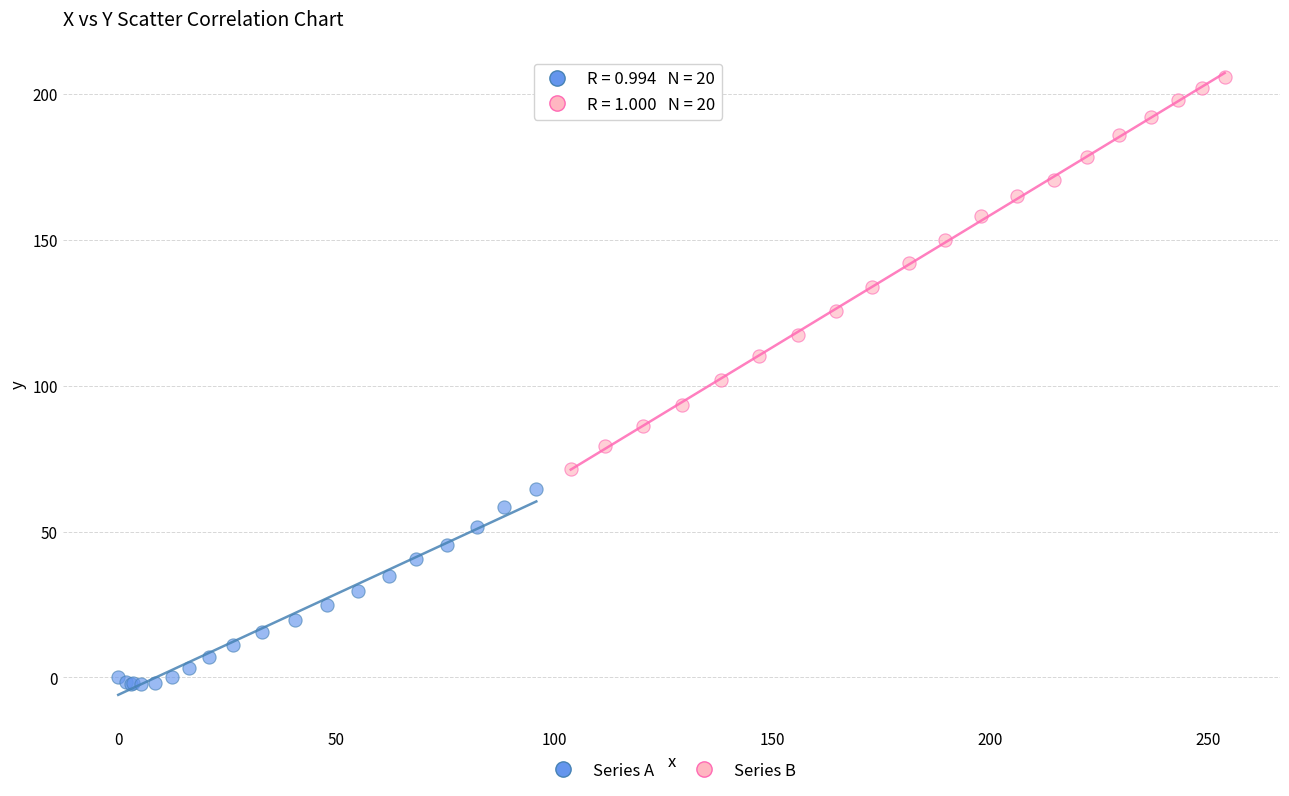

What are all the series names shown in the legend?

Series A, Series B